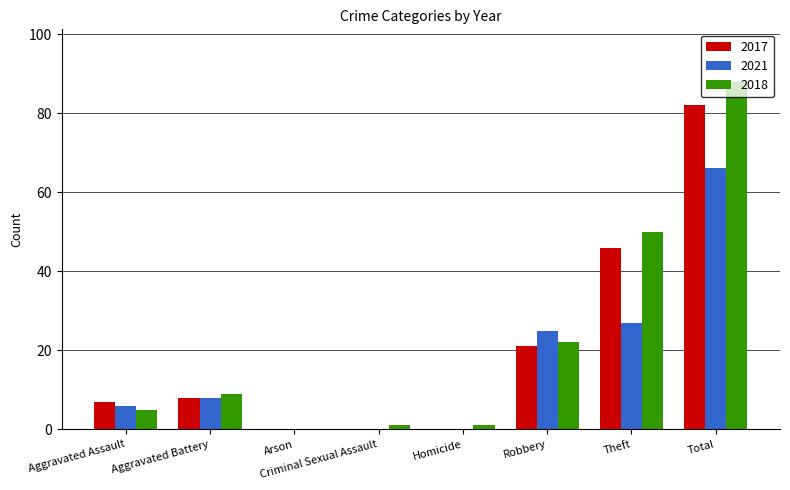

Are the bars grouped side by side (vs. stacked)?

Yes